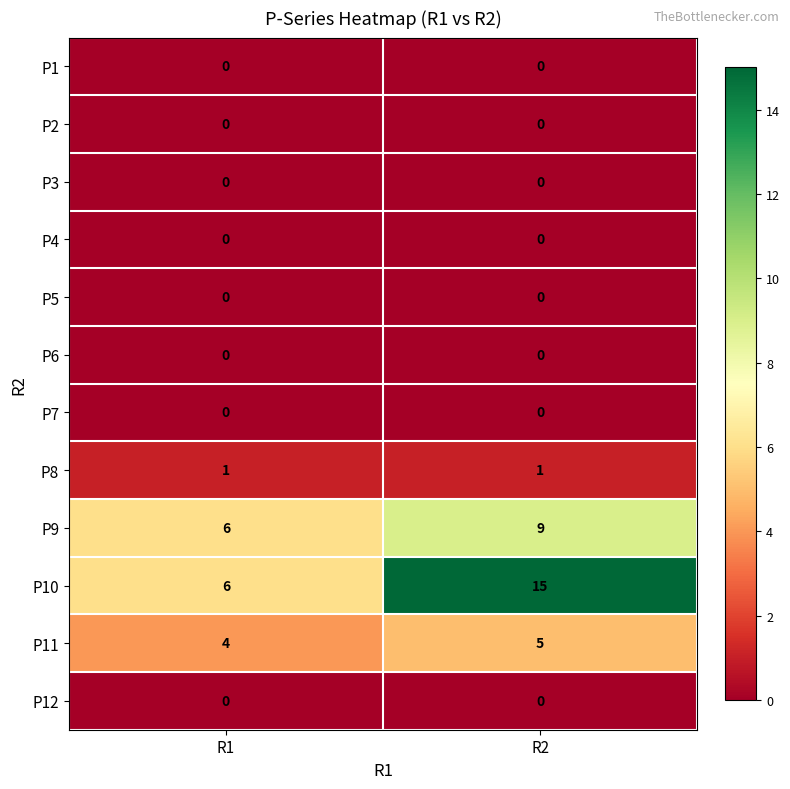

How many data points does each series have?

2